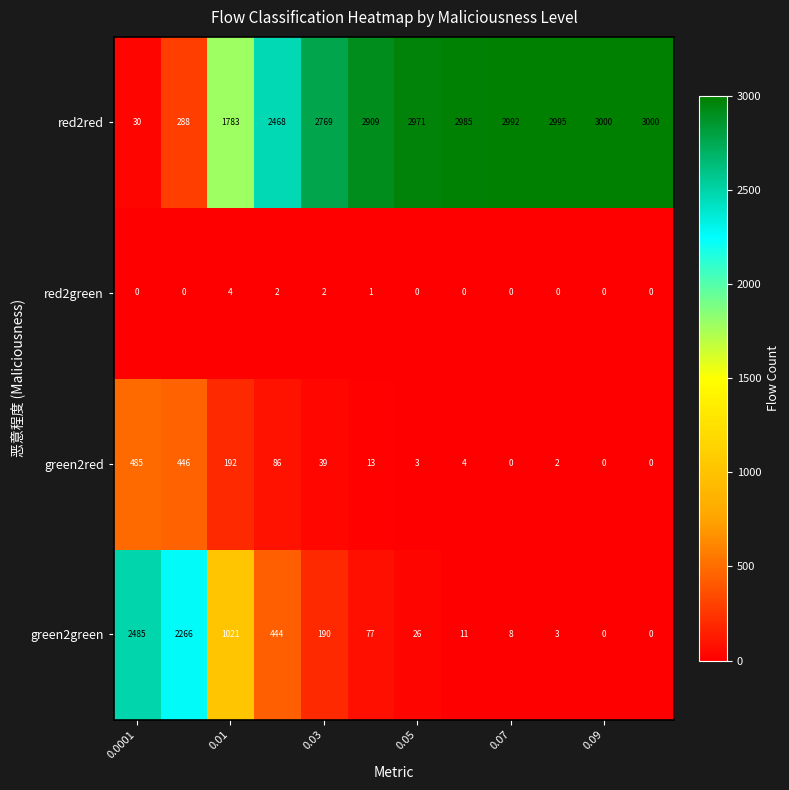

What is the sum of all red2red values?

28190